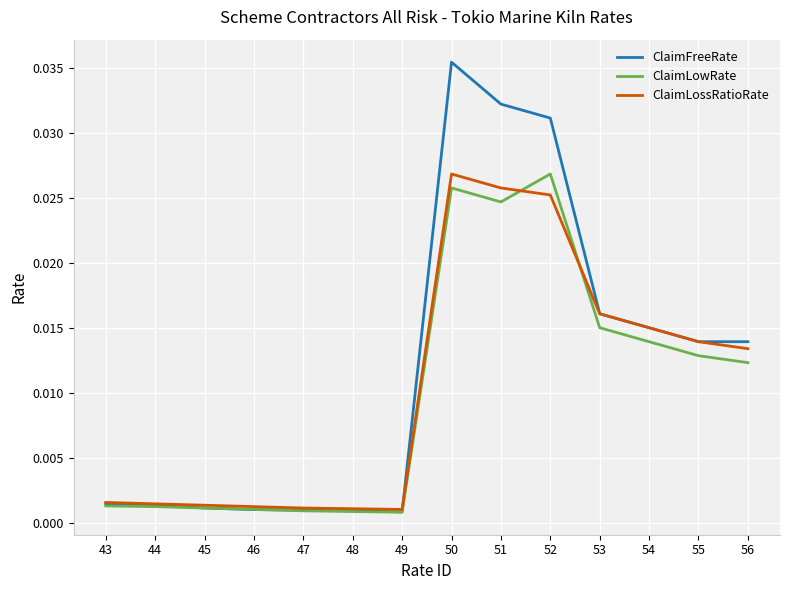

Which category has the highest value in the ClaimLossRatioRate series?

50